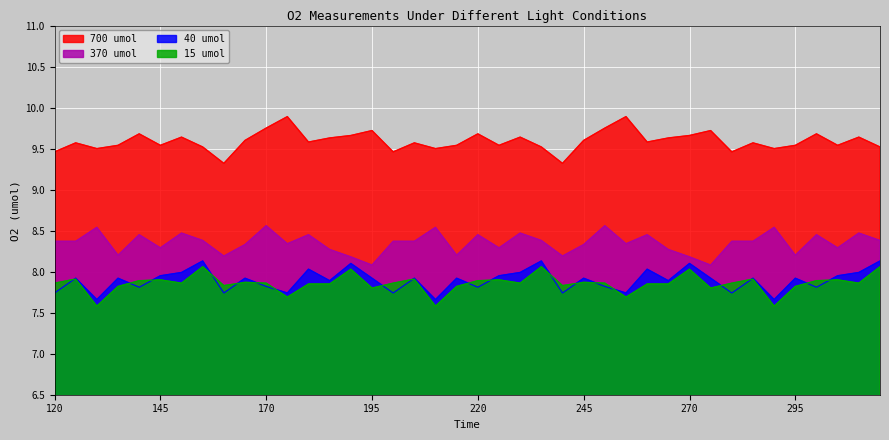

How many lines are shown in the chart?

4